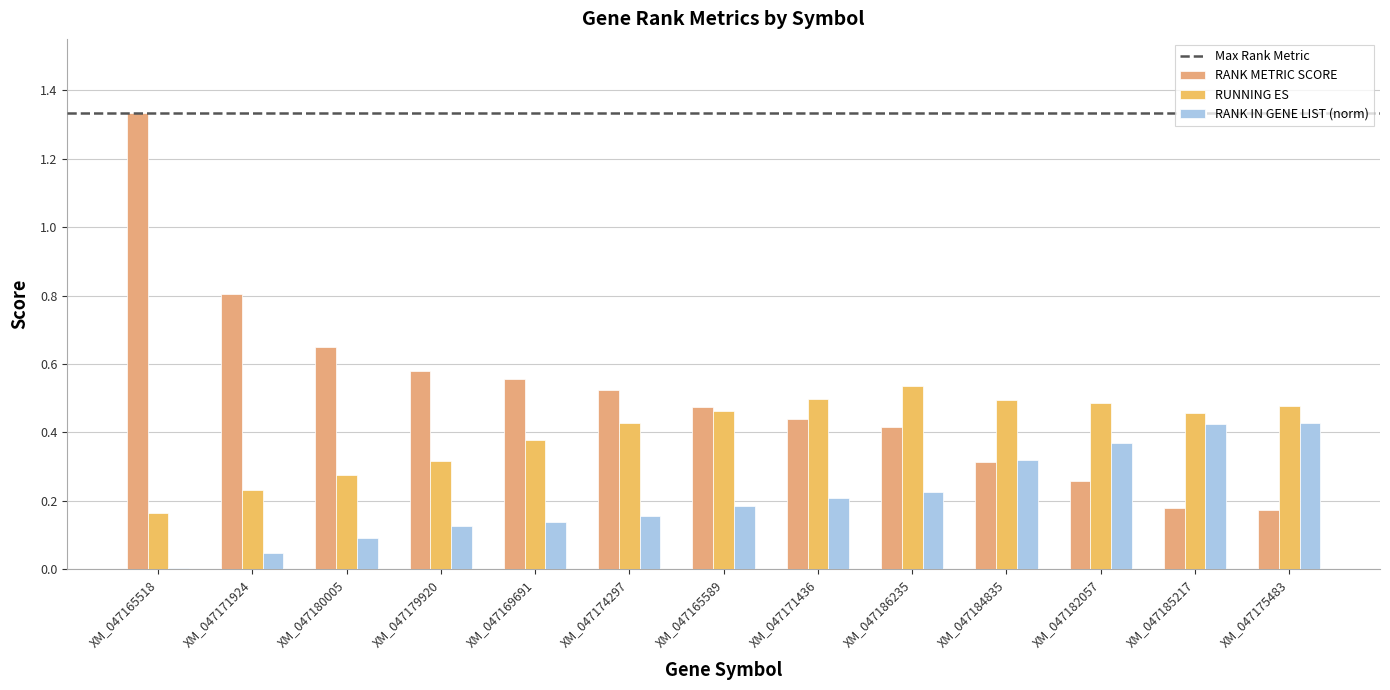

Reading left to right, what are all the values shown in this chart?

RANK METRIC SCORE: XM_047165518=1.3	XM_047171924=0.8	XM_047180005=0.7	XM_047179920=0.6	XM_047169691=0.6	XM_047174297=0.5	XM_047165589=0.5	XM_047171436=0.4	XM_047186235=0.4	XM_047184835=0.3	XM_047182057=0.3	XM_047185217=0.2	XM_047175483=0.2
RUNNING ES: XM_047165518=0.2	XM_047171924=0.2	XM_047180005=0.3	XM_047179920=0.3	XM_047169691=0.4	XM_047174297=0.4	XM_047165589=0.5	XM_047171436=0.5	XM_047186235=0.5	XM_047184835=0.5	XM_047182057=0.5	XM_047185217=0.5	XM_047175483=0.5
RANK IN GENE LIST (norm): XM_047165518=0.0	XM_047171924=0.0	XM_047180005=0.1	XM_047179920=0.1	XM_047169691=0.1	XM_047174297=0.2	XM_047165589=0.2	XM_047171436=0.2	XM_047186235=0.2	XM_047184835=0.3	XM_047182057=0.4	XM_047185217=0.4	XM_047175483=0.4